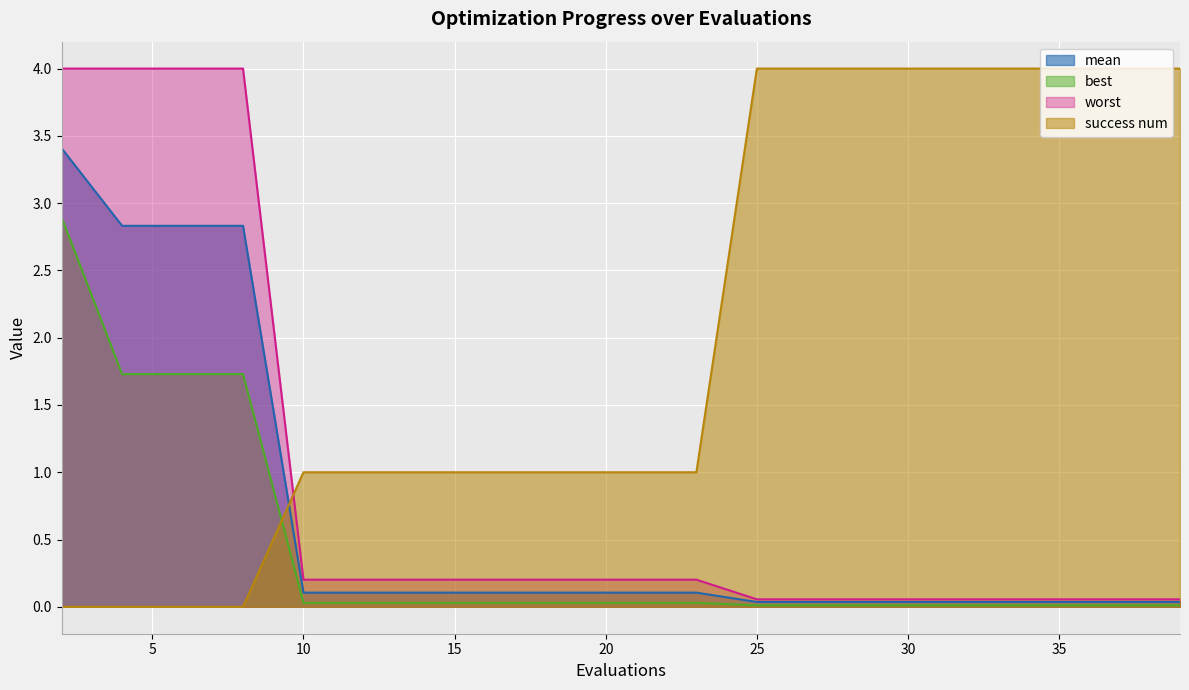

Between 27 and 23, which is larger?

23